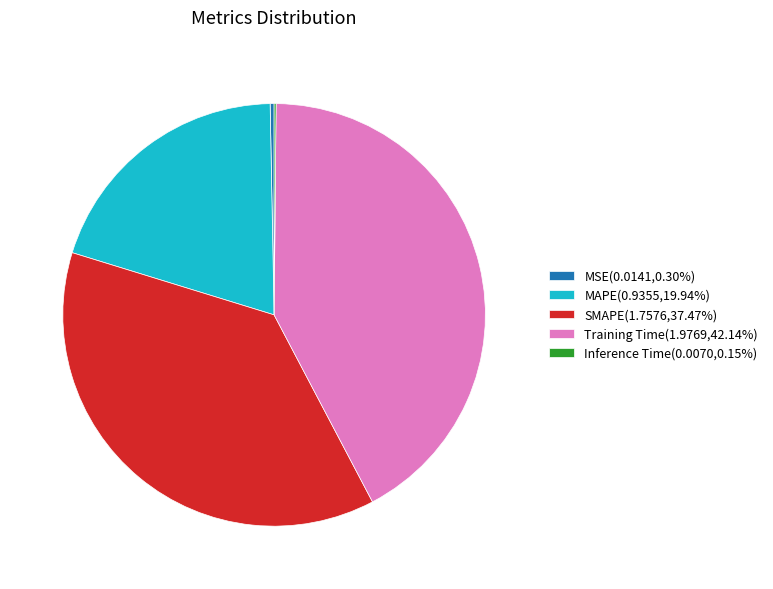

The Training Time slice represents 29% of the pie. True or false?

False